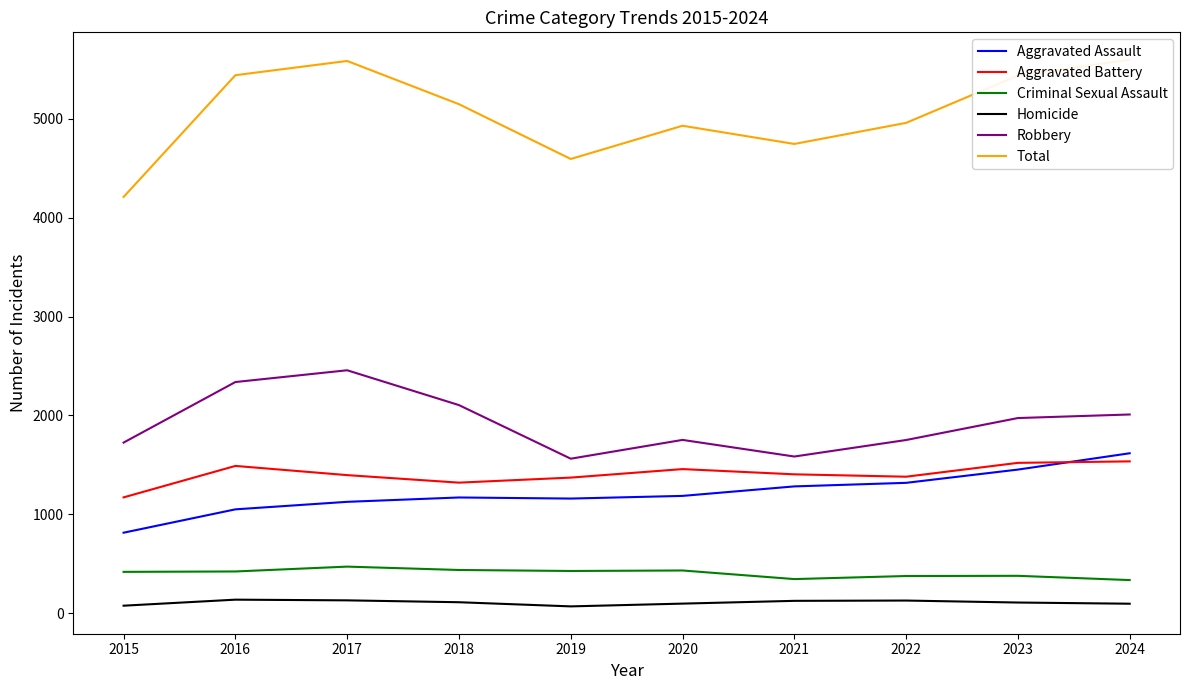

At 2024, list the series in order from largest to smallest.

Total, Robbery, Aggravated Assault, Aggravated Battery, Criminal Sexual Assault, Homicide